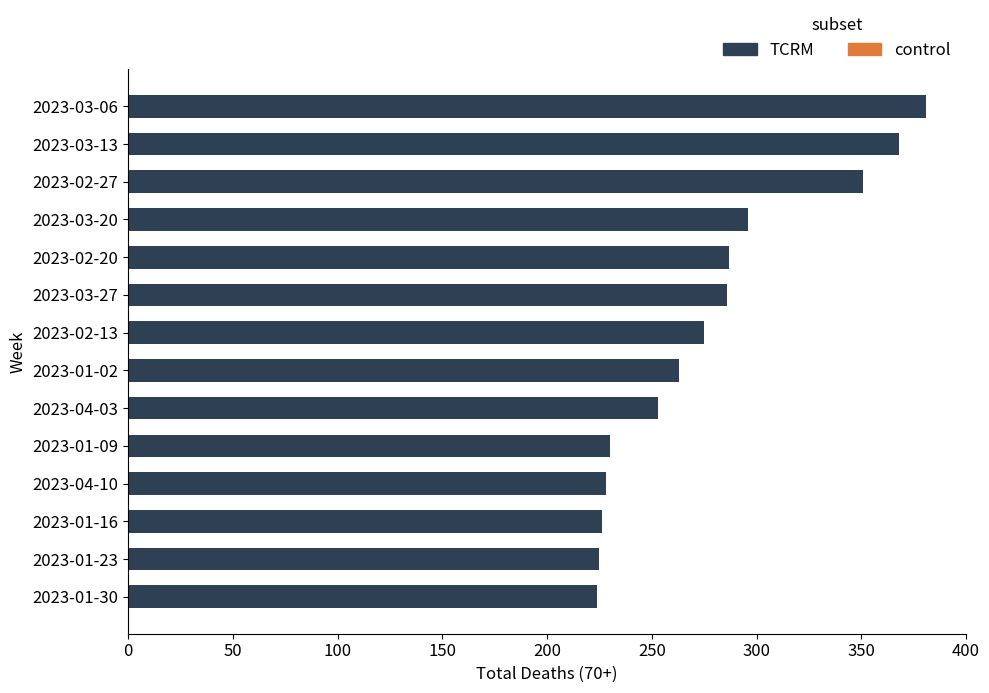

How many categories are shown in the chart?

14